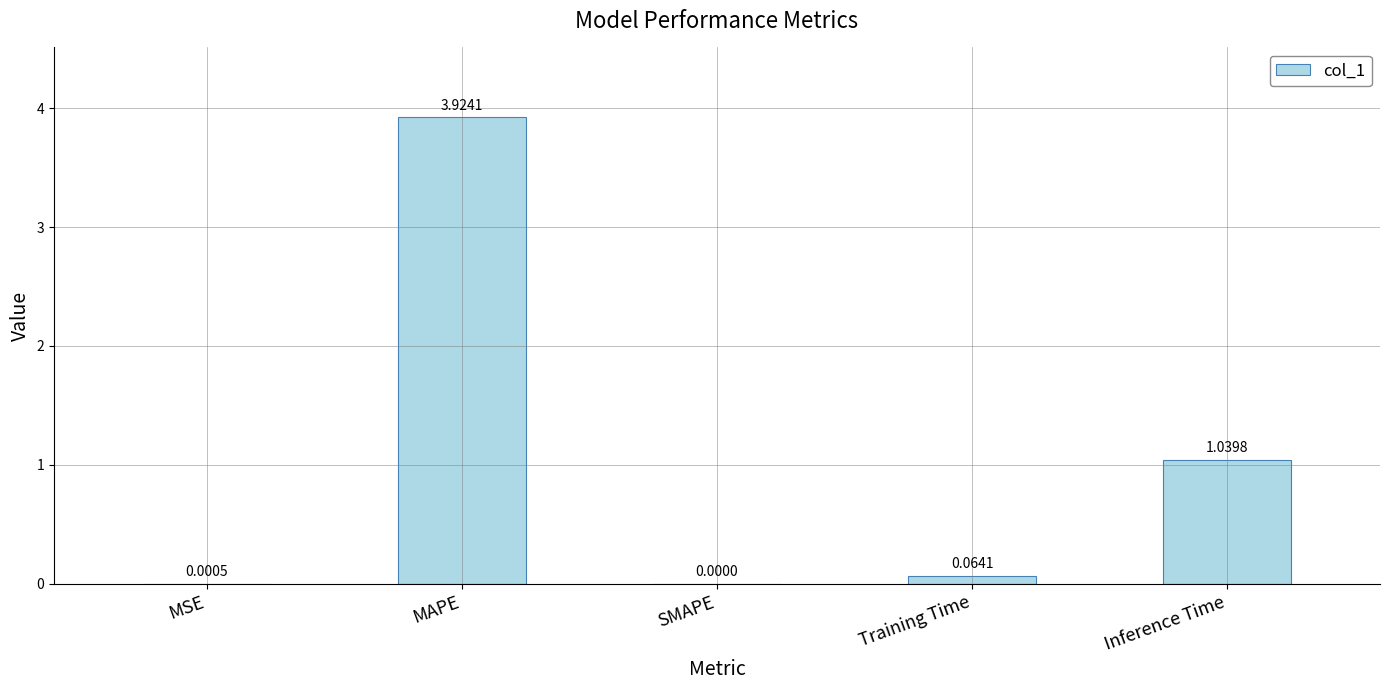

What is the ratio of the value at MAPE to the value at Inference Time?

3.8